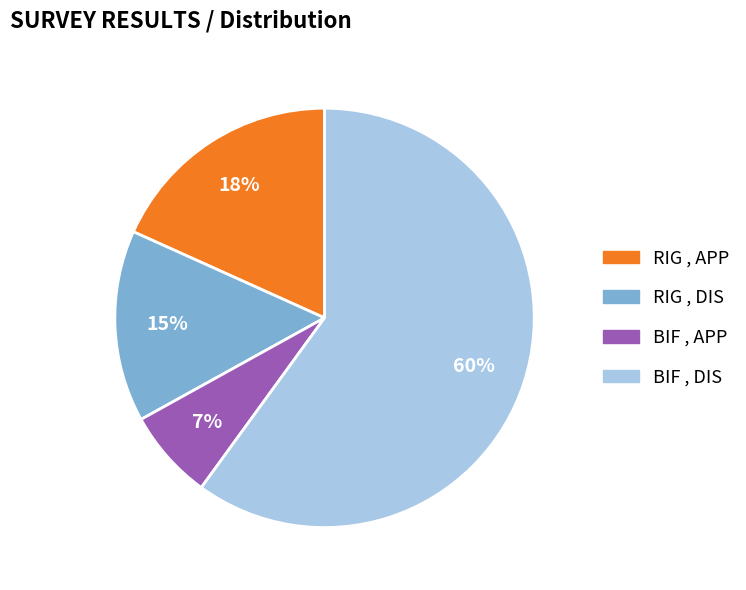

To the nearest percent, what is the average slice percentage?

25%